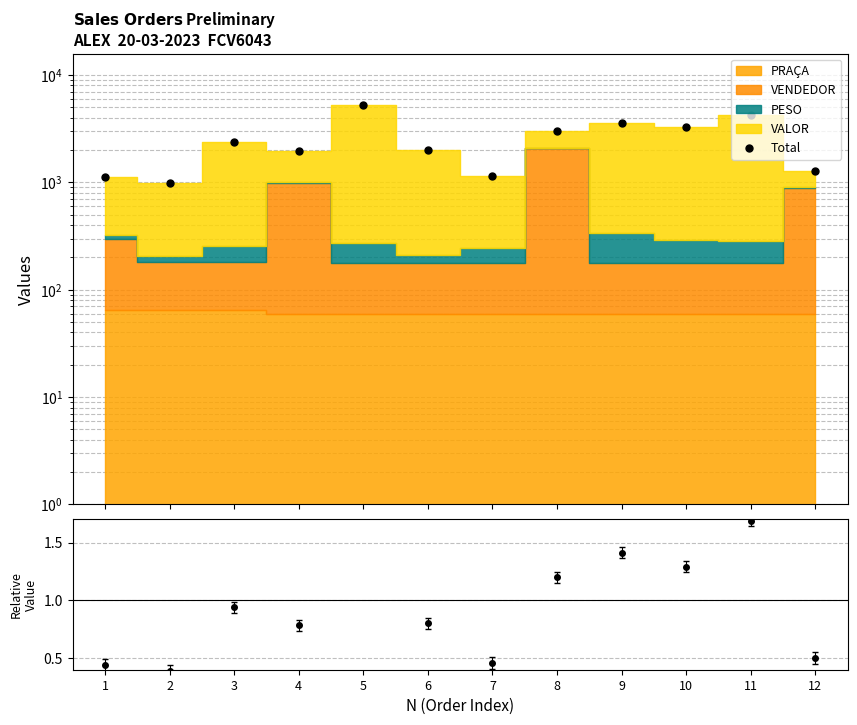

What is the difference between the maximum and minimum values?

4284.1